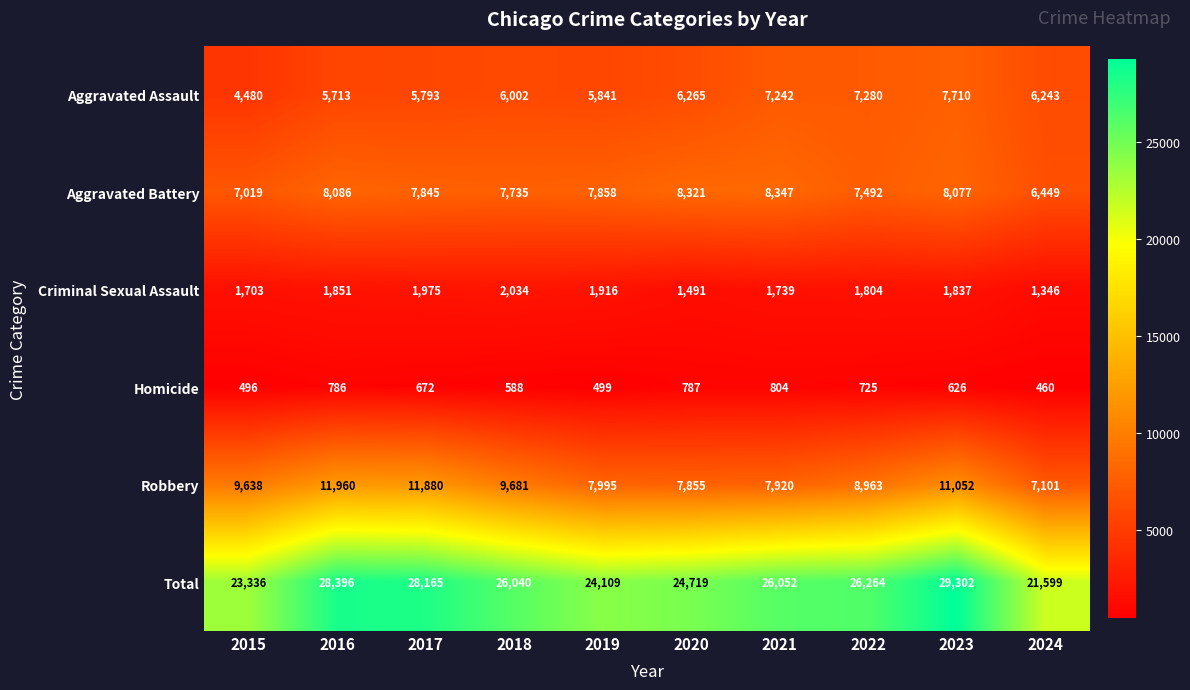

What is the sum of all Criminal Sexual Assault values?

17696